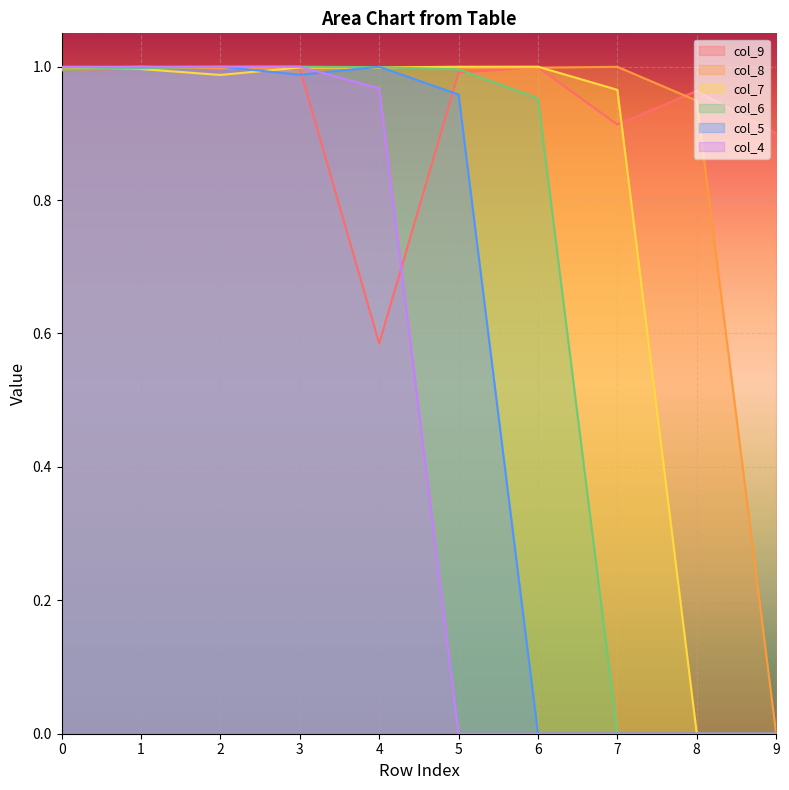

How many lines are shown in the chart?

6